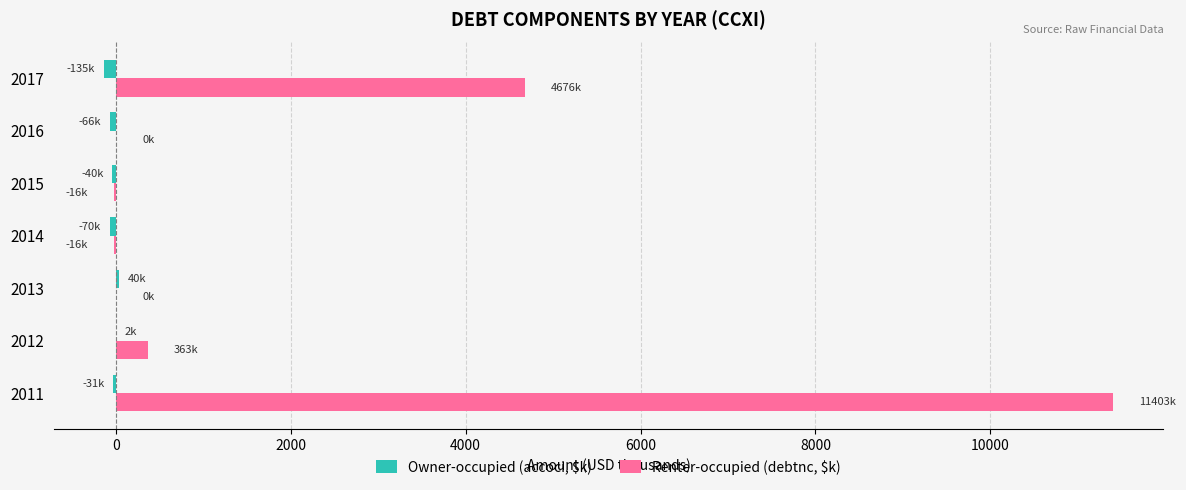

Which series has the largest total across all categories?

Renter-occupied (debtnc, $k)